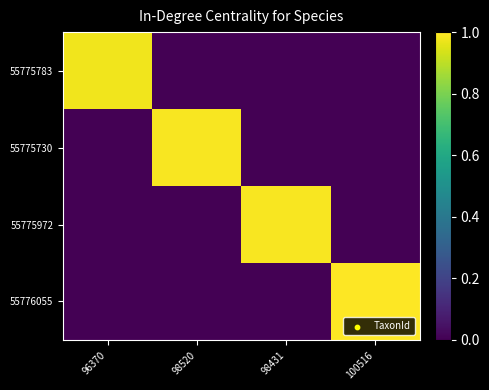

What is the spread (max minus min) of values at 96370?

1.0